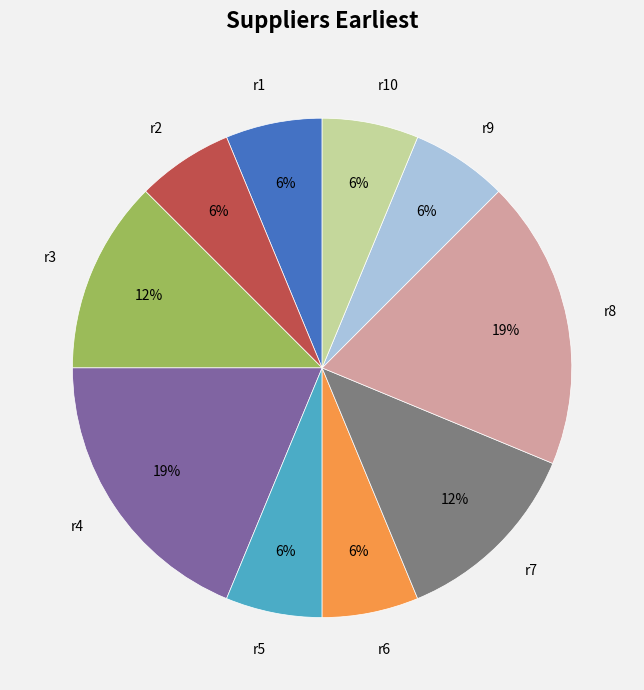

Is there a majority slice in this chart?

No